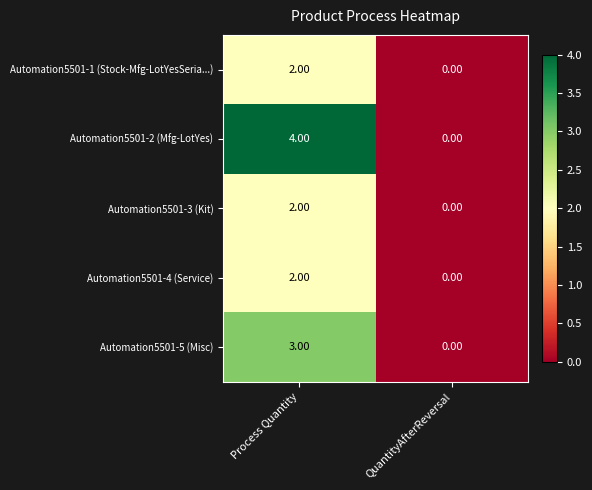

Count the number of data series in this chart.

5